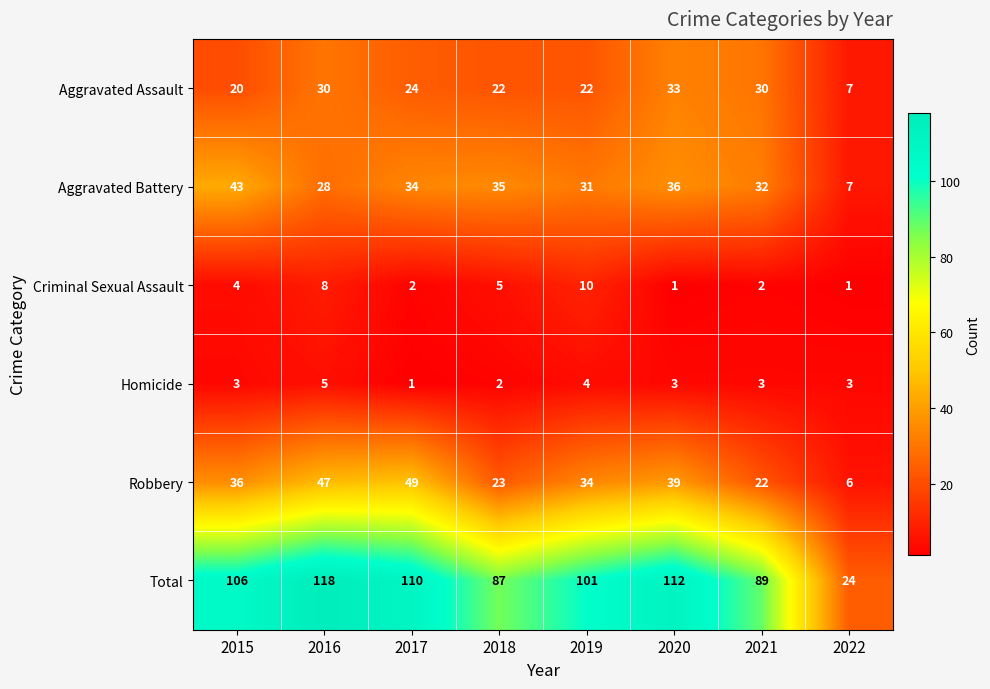

At how many categories does at least one series exceed 33?

7